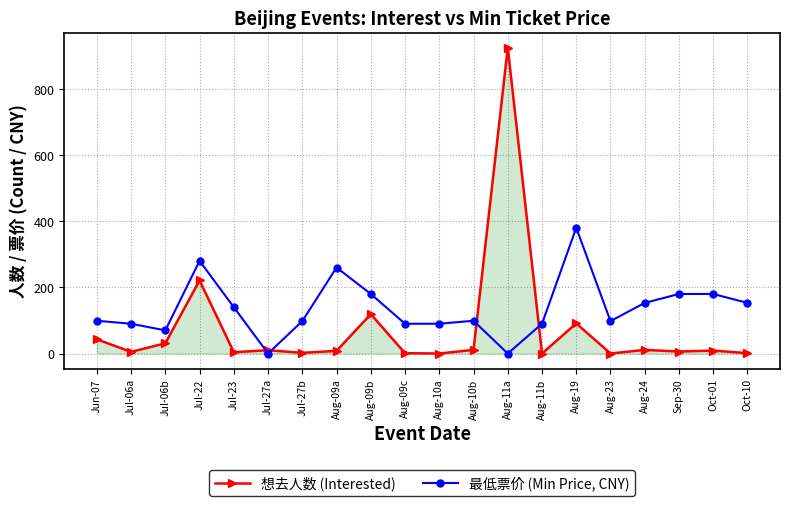

Rank the series by their maximum value, from highest to lowest.

想去人数 (Interested), 最低票价 (Min Price, CNY)